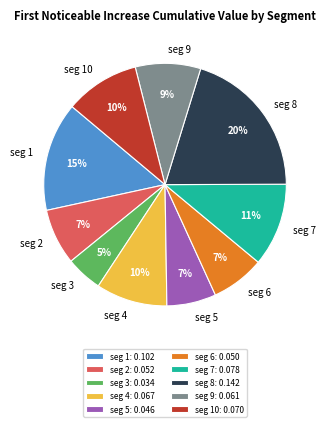

The seg 1 slice represents 15% of the pie. True or false?

True